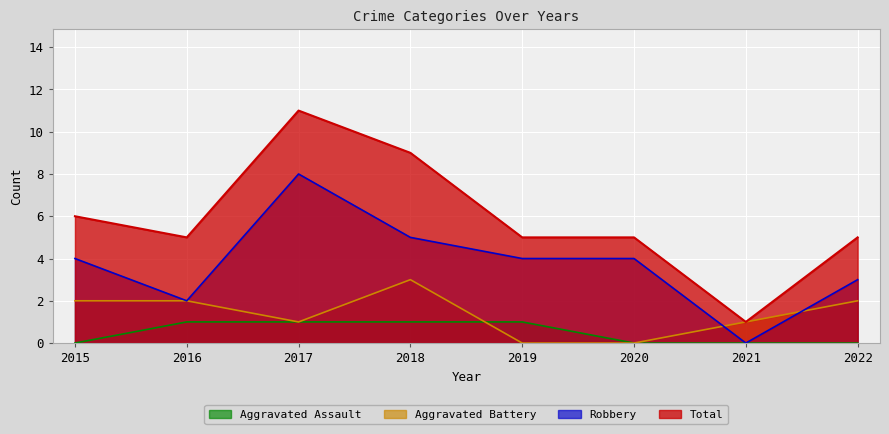

What is the average value of the Aggravated Battery series?

1